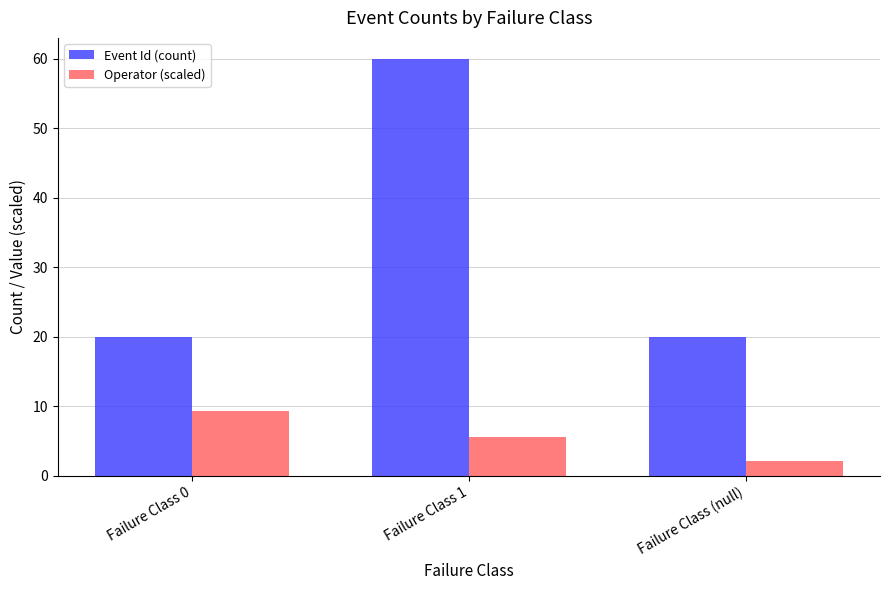

What value does the Operator (scaled) series have at Failure Class 0?

9.3